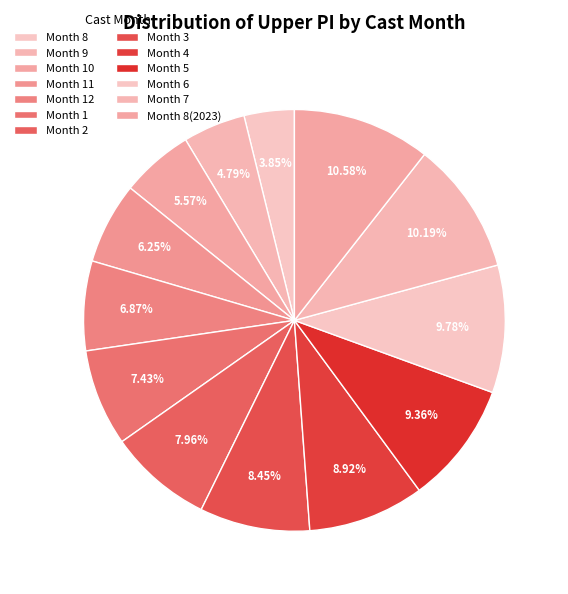

To the nearest percent, what is the difference between the largest and smallest slice percentages?

7%